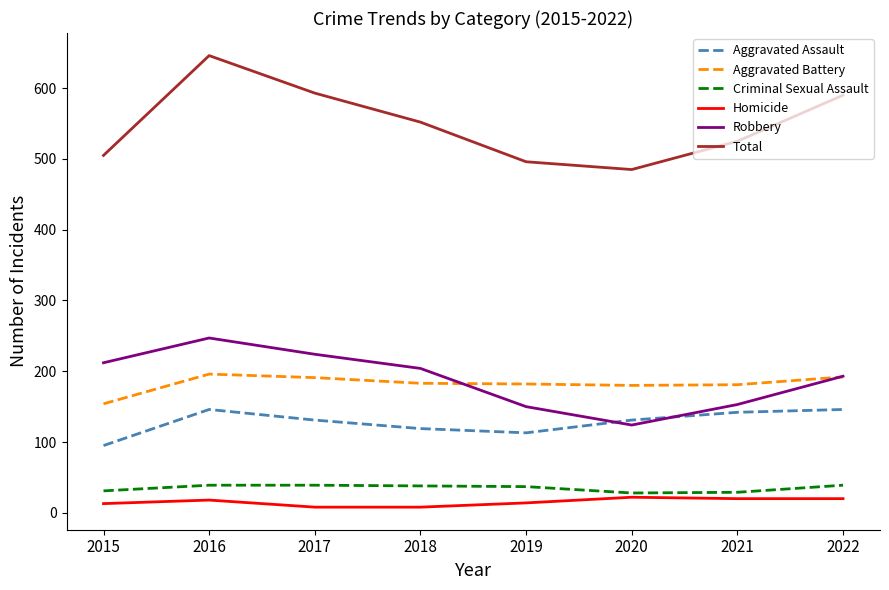

How many values in the Aggravated Battery series are below 183?

4